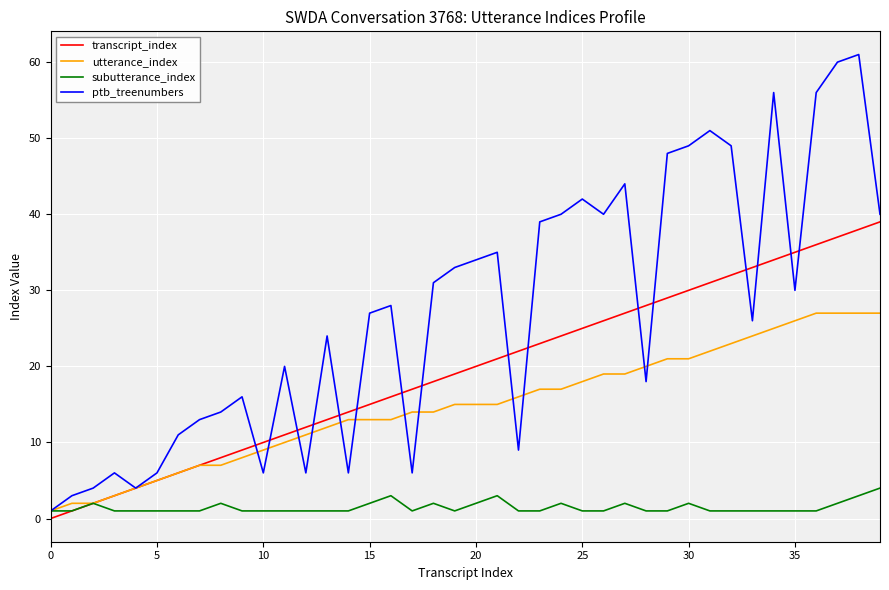

Which series has the largest total across all categories?

ptb_treenumbers